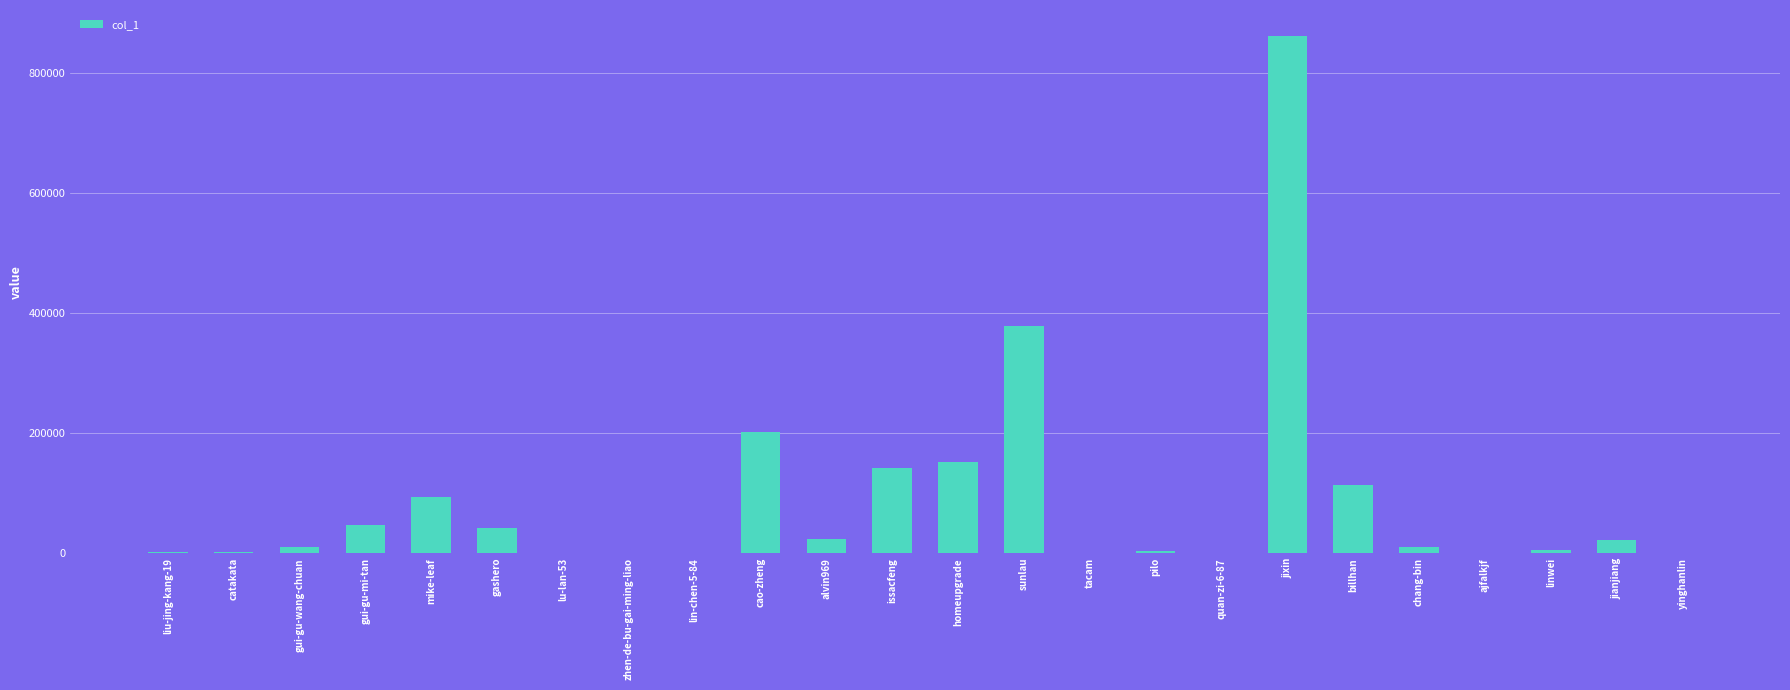

Which has a higher value, chang-bin or gashero?

gashero